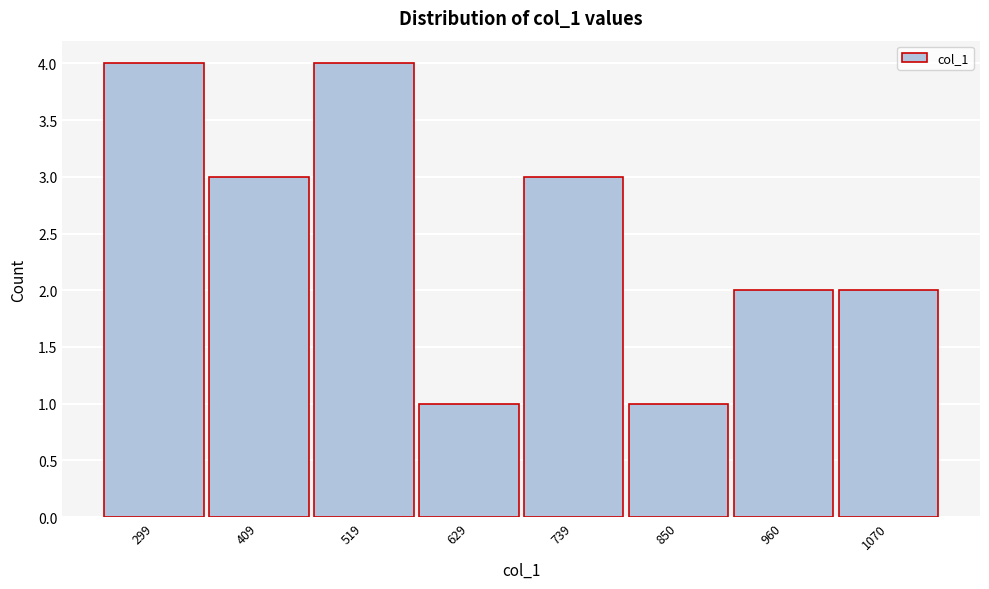

Reading left to right, list all the values displayed in this chart.

4	3	4	1	3	1	2	2